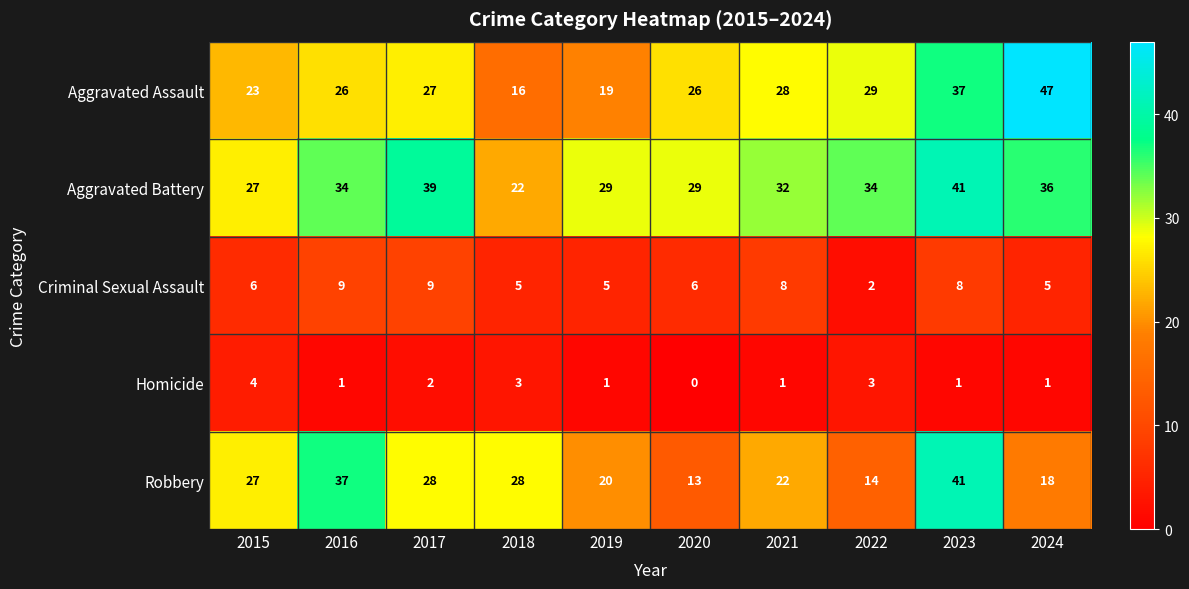

Which category has the lowest value across all series?

2020